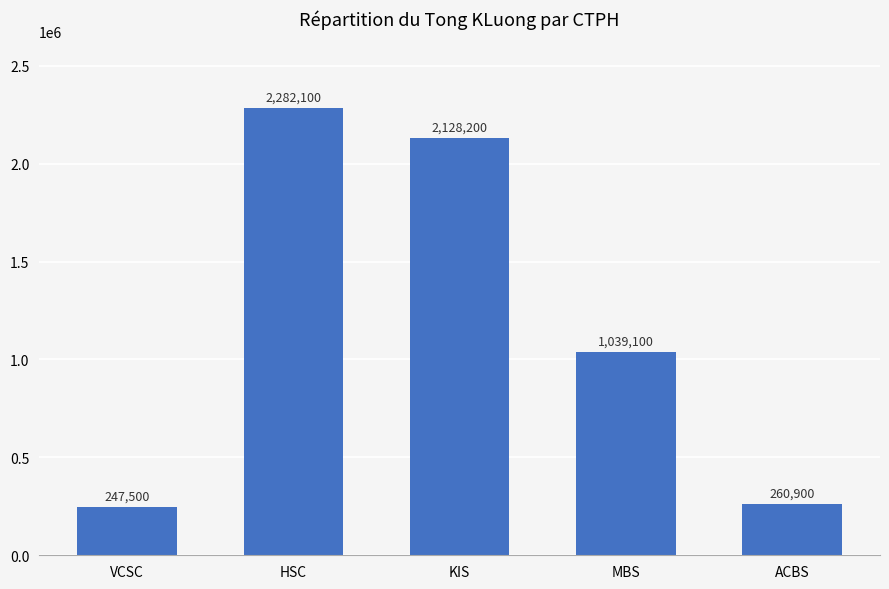

The value at VCSC is 143556. True or false?

False